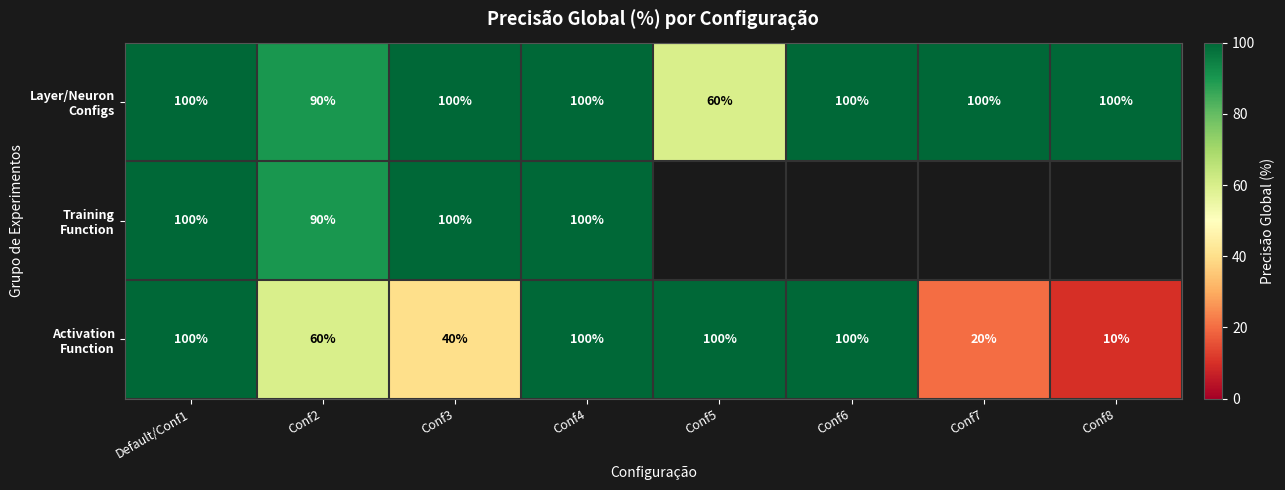

List the series in order of their overall mean, lowest first.

Layer/Neuron Configs, Training Function, Activation Function